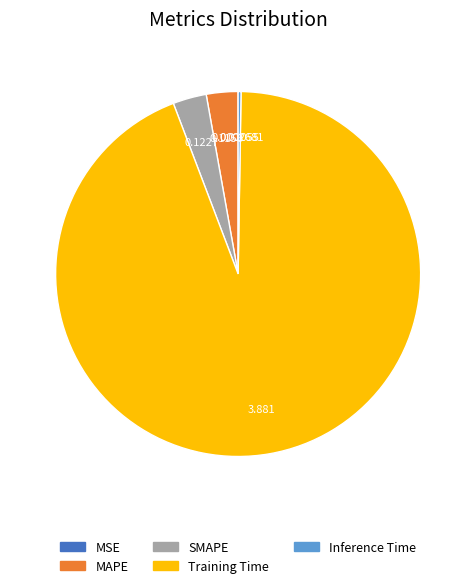

Is there a majority slice in this chart?

Yes